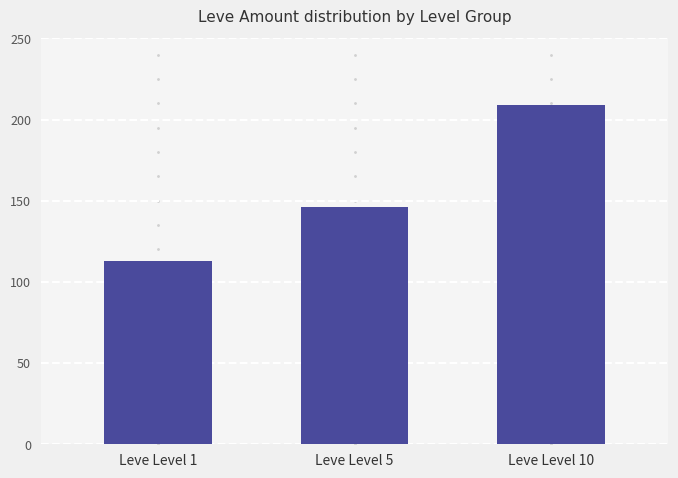

Are the bars horizontal?

No